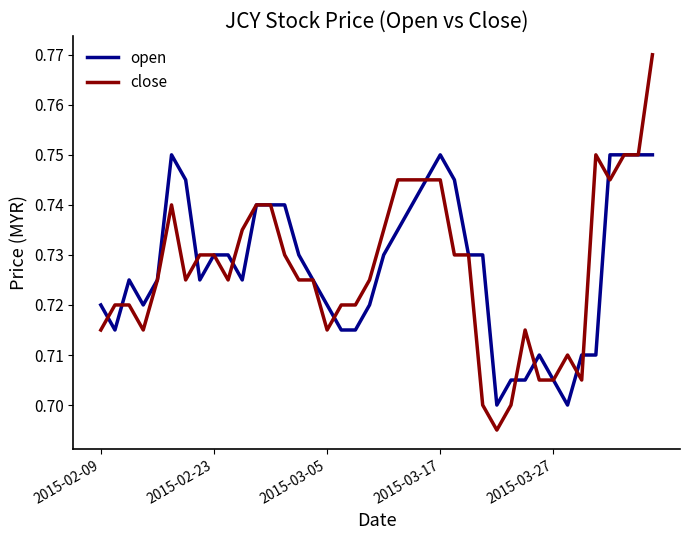

Reading right to left, what are all the values shown in this chart?

open: 0.8	0.8	0.8	0.8	0.7	0.7	0.7	0.7	0.7	0.7	0.7	0.7	0.7	0.7	0.7	0.8	0.7	0.7	0.7	0.7	0.7	0.7	0.7	0.7	0.7	0.7	0.7	0.7	0.7	0.7	0.7	0.7	0.7	0.7	0.8	0.7	0.7	0.7	0.7	0.7
close: 0.8	0.8	0.8	0.7	0.8	0.7	0.7	0.7	0.7	0.7	0.7	0.7	0.7	0.7	0.7	0.7	0.7	0.7	0.7	0.7	0.7	0.7	0.7	0.7	0.7	0.7	0.7	0.7	0.7	0.7	0.7	0.7	0.7	0.7	0.7	0.7	0.7	0.7	0.7	0.7